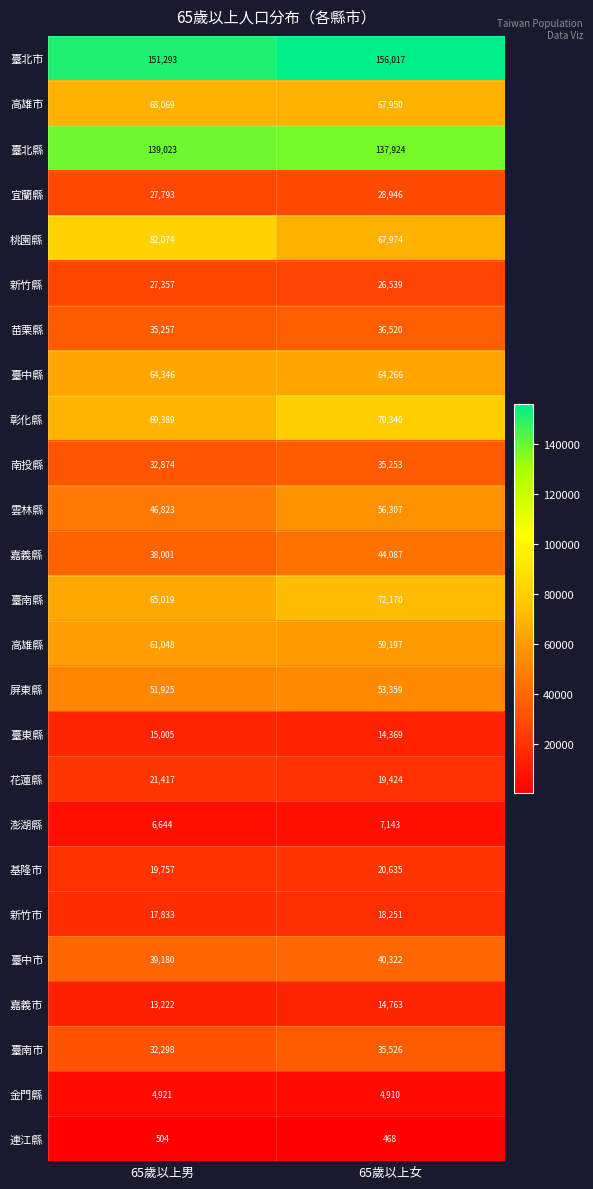

List the labels in order of 臺北縣 value, smallest first.

65歲以上女, 65歲以上男